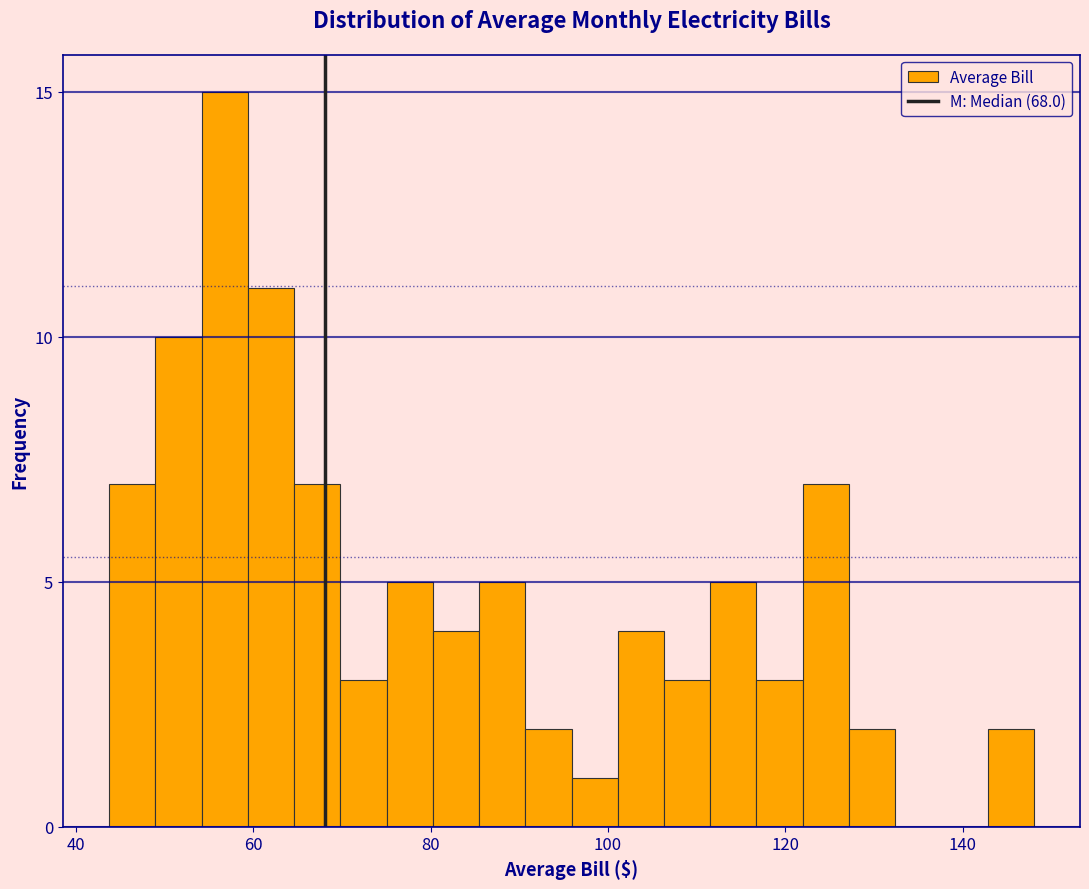

Read against the x-axis, roughly where is the centre of the tallest bar?

56